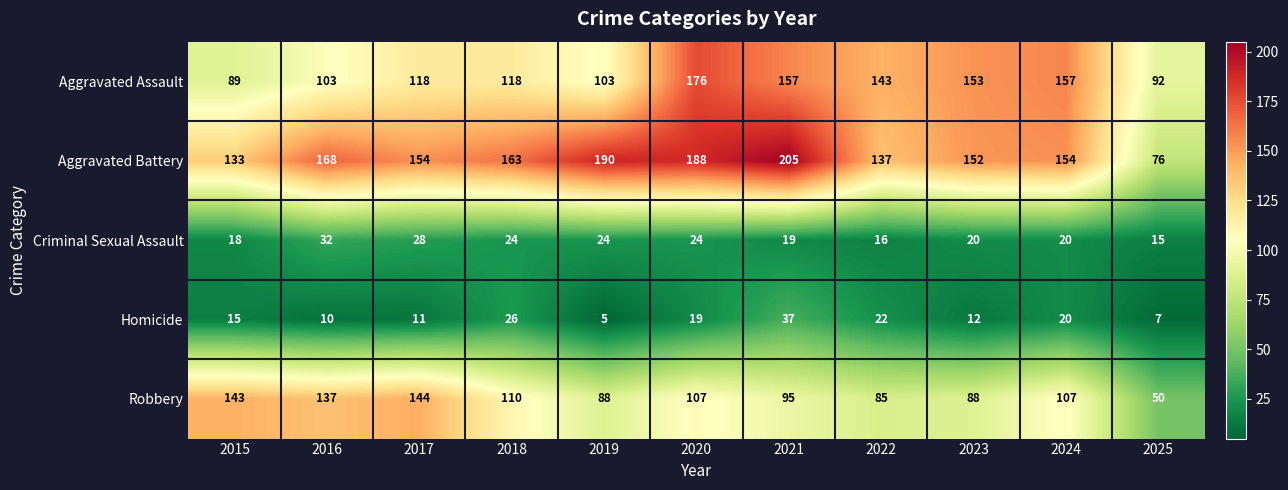

What is the sum of all Aggravated Assault values?

1409